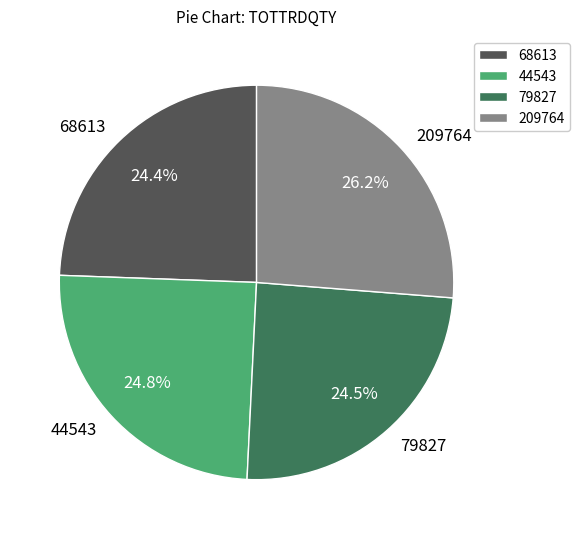

Between 79827 and 209764, which is larger?

209764